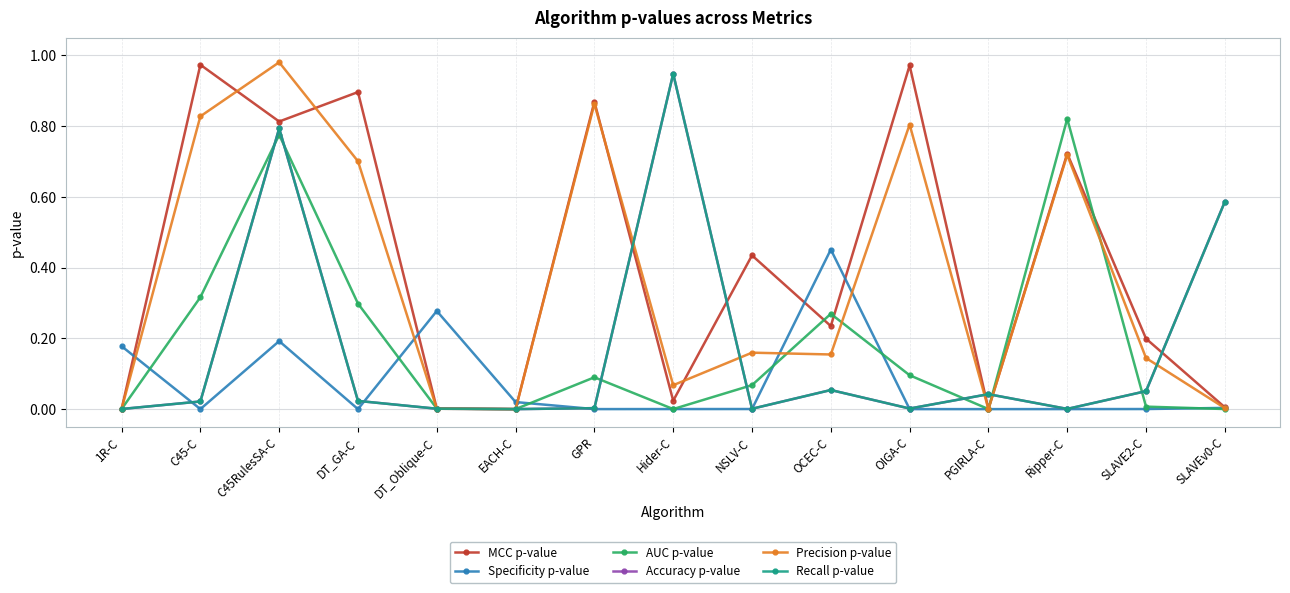

What is the label of the 5th point from the right?

OIGA-C